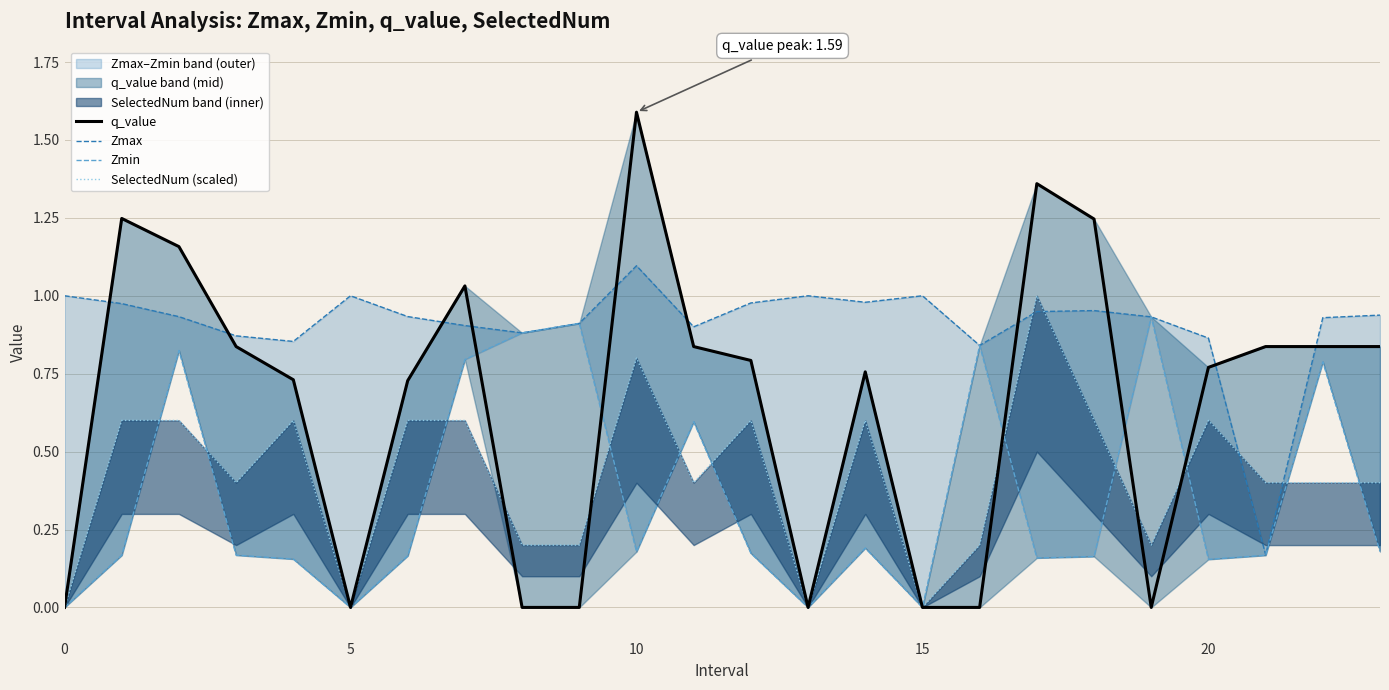

At how many categories does at least one series exceed 1?

6